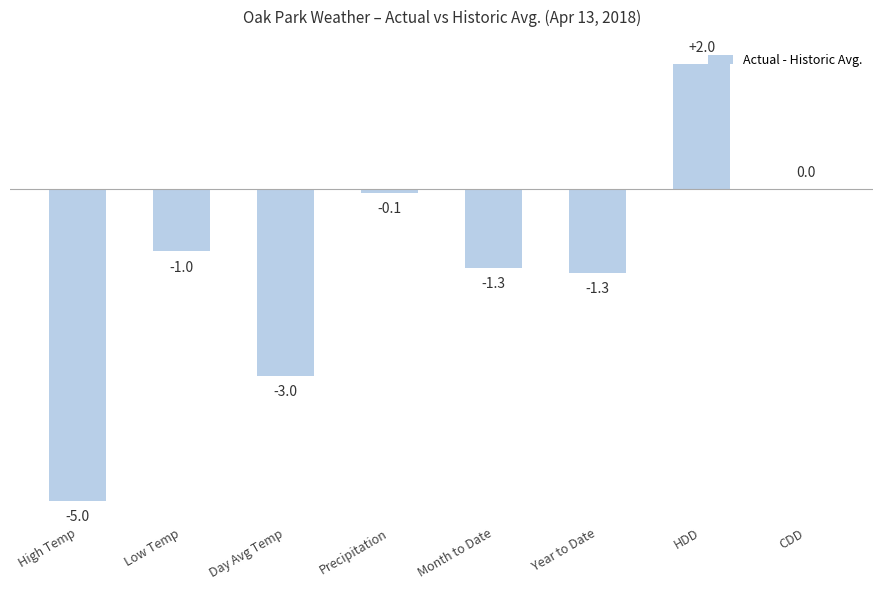

What is the approximate value at Day Avg Temp?

-3.0